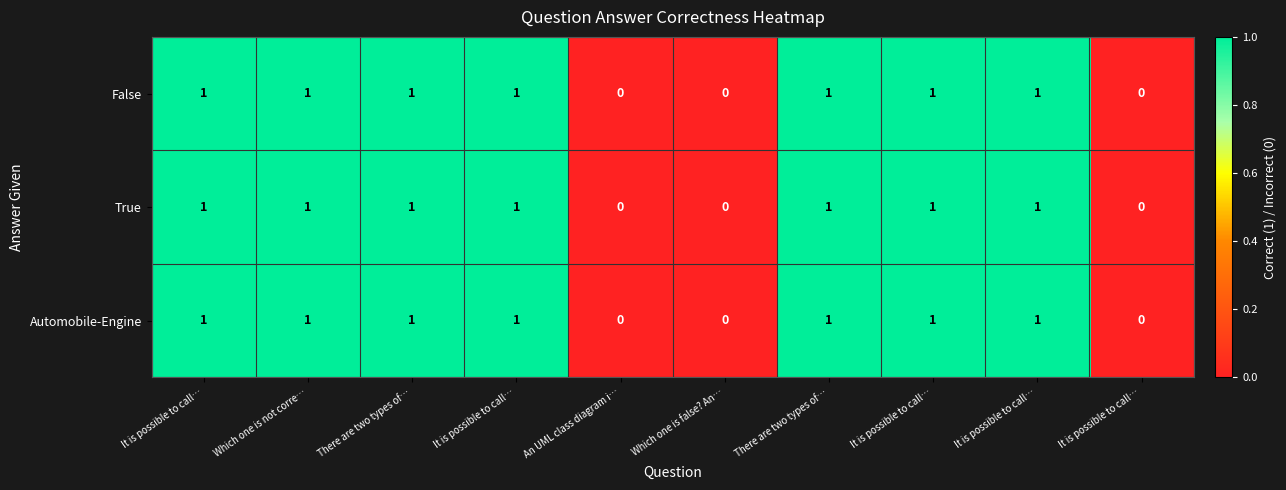

How many data points in False are less than 1?

3